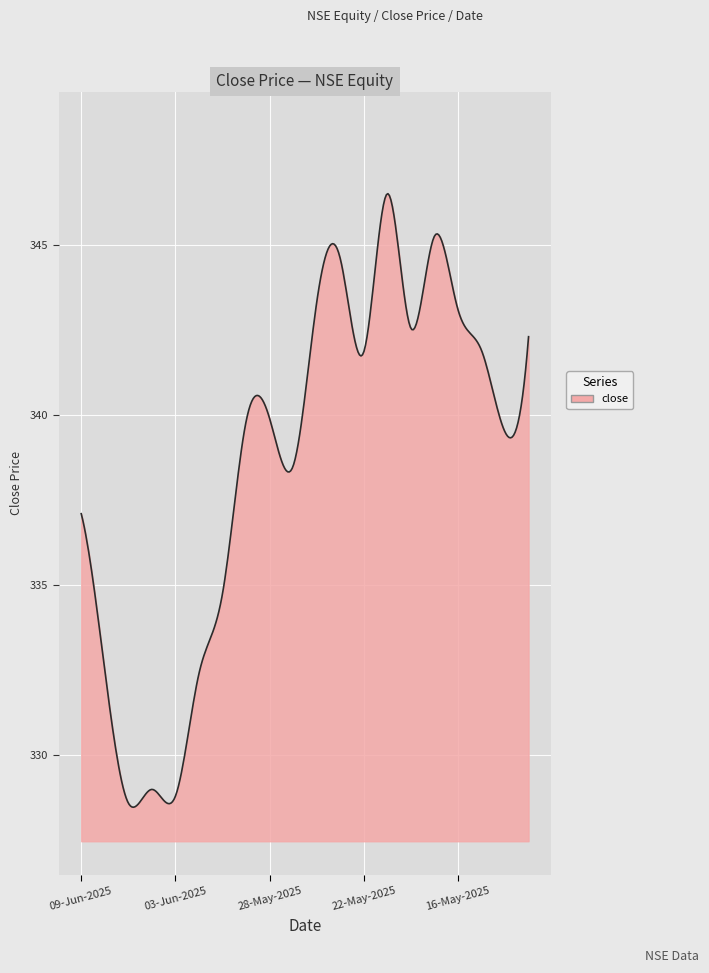

What is the difference between the maximum and minimum values?

18.0